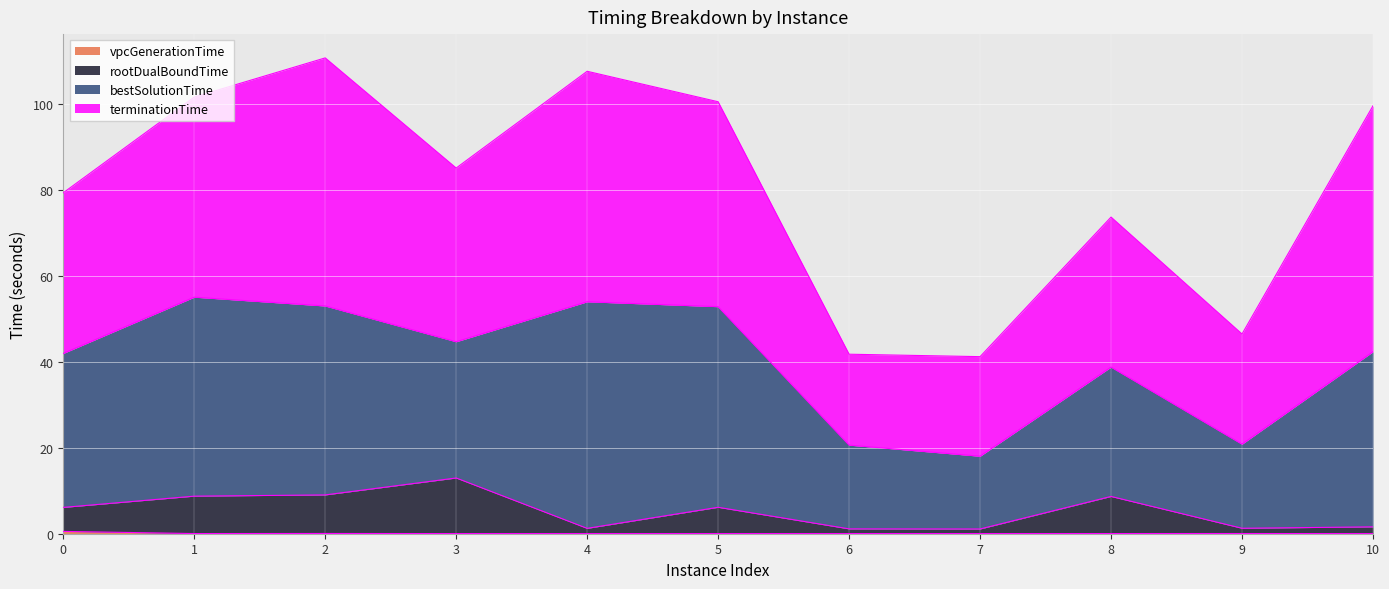

Does the chart display data point markers on the line(s)?

No